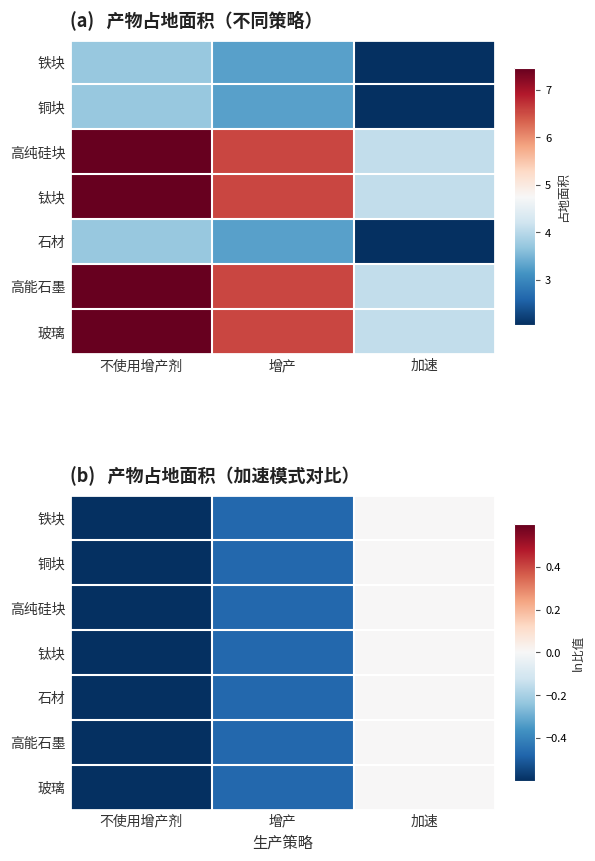

Rank the categories by 铜块 value from highest to lowest.

加速, 增产, 不使用增产剂